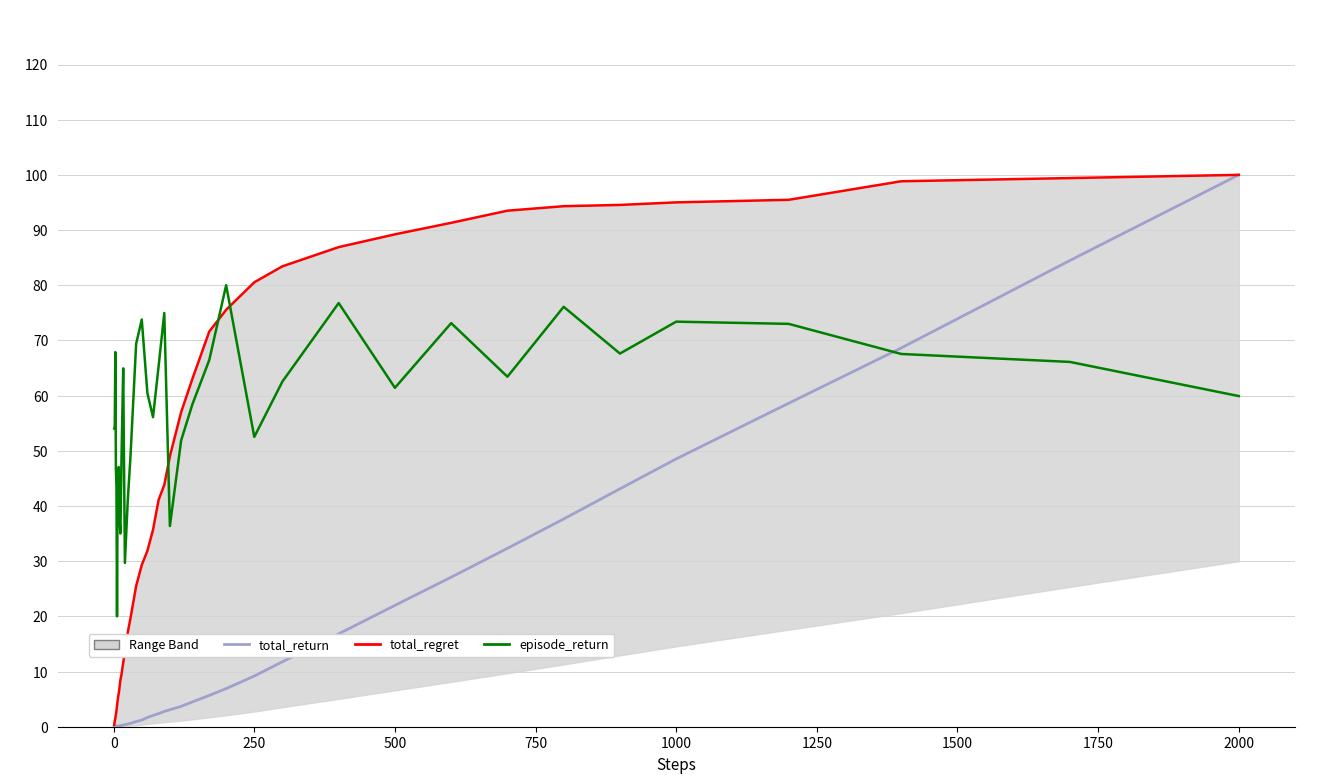

Which series has the largest total across all categories?

episode_return